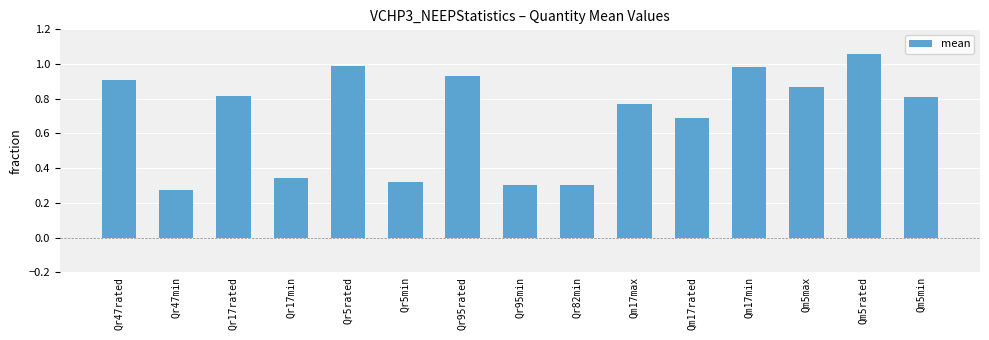

Is it true that the value at Qr5rated is 1.0?

True